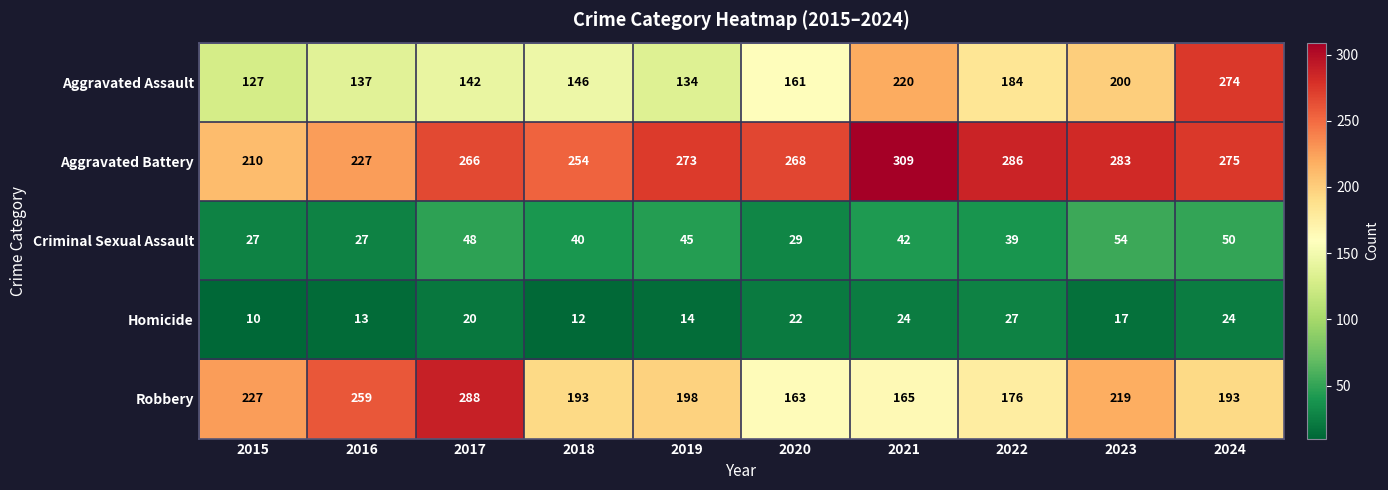

What is the spread (max minus min) of values at 2017?

268